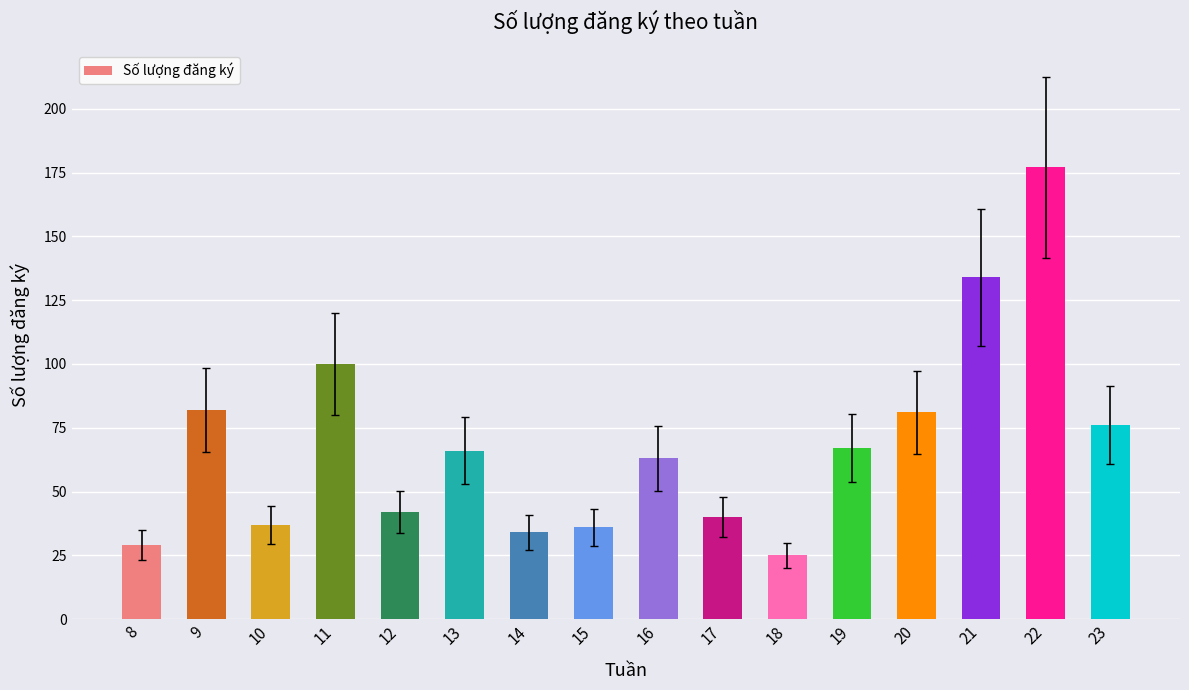

What is the smallest value displayed?

25